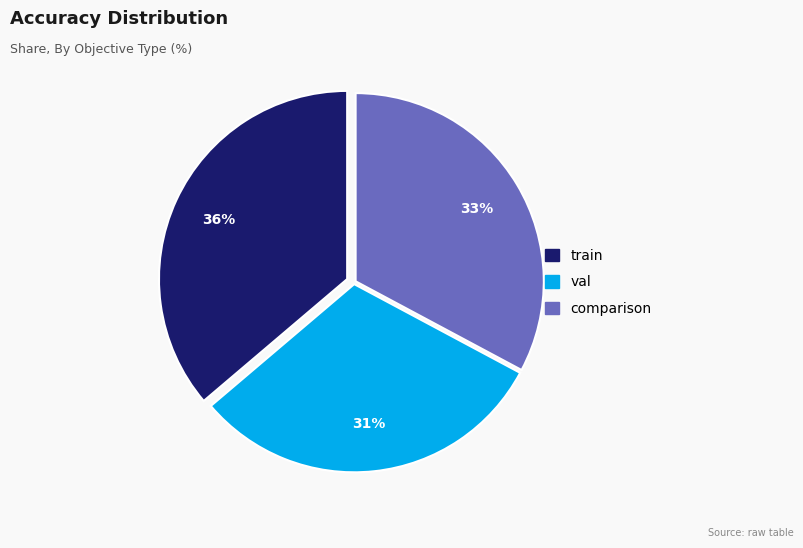

Rank the categories by value from highest to lowest.

train, comparison, val